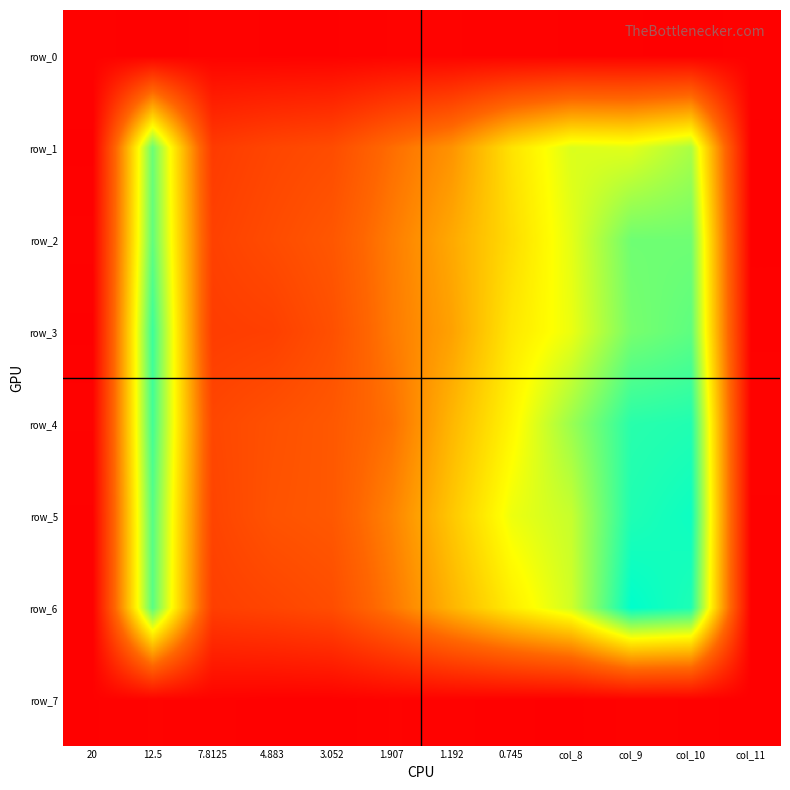

At which label does row_1 reach its minimum?

20